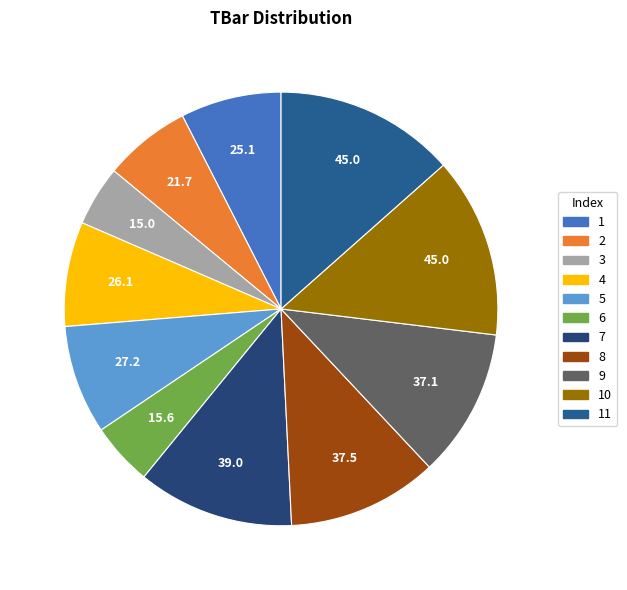

How many slices are in this pie chart?

11